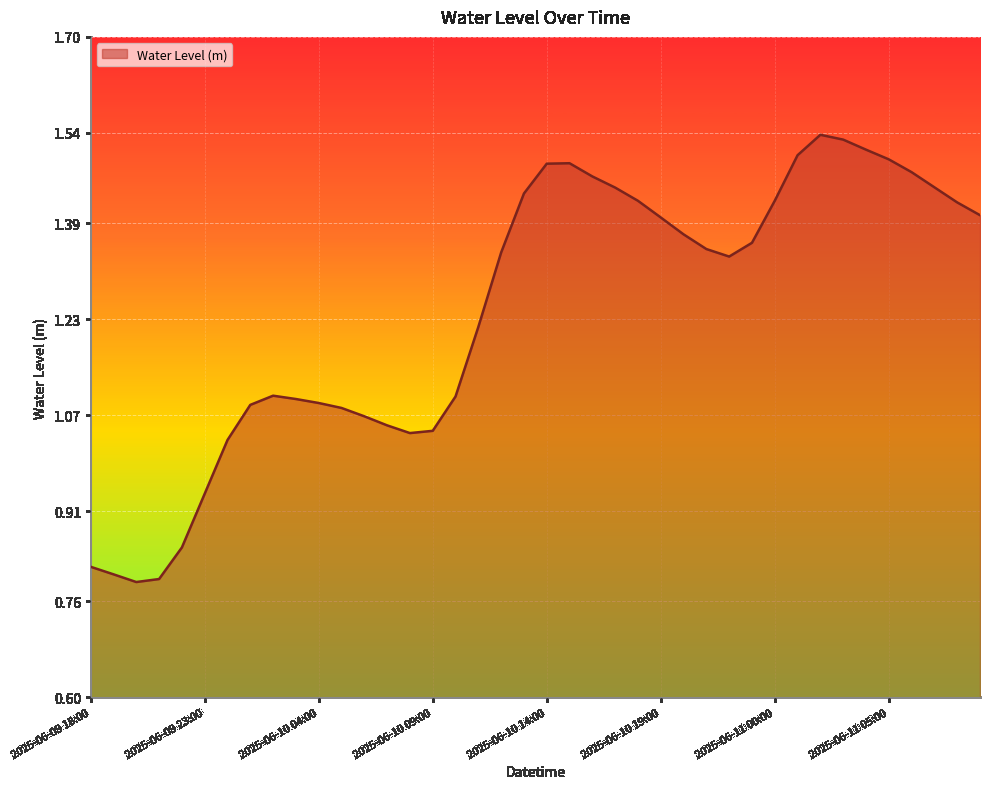

What is the difference between the maximum and minimum values?

0.7